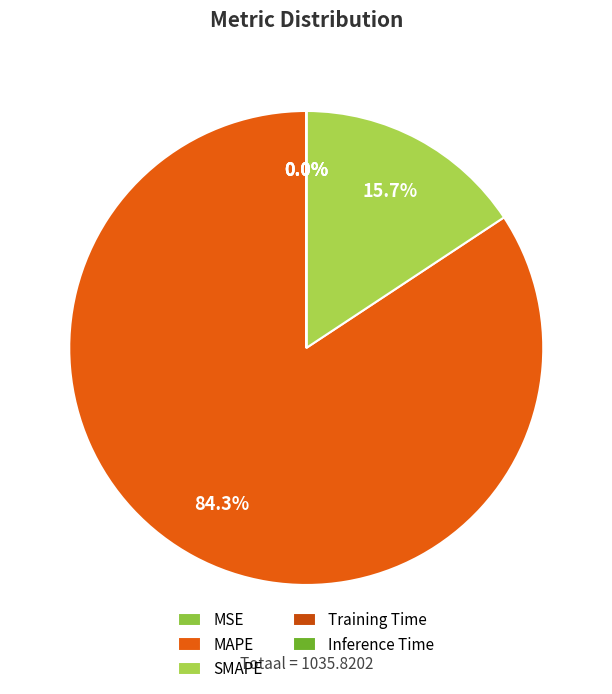

How many segments does this pie chart have?

5